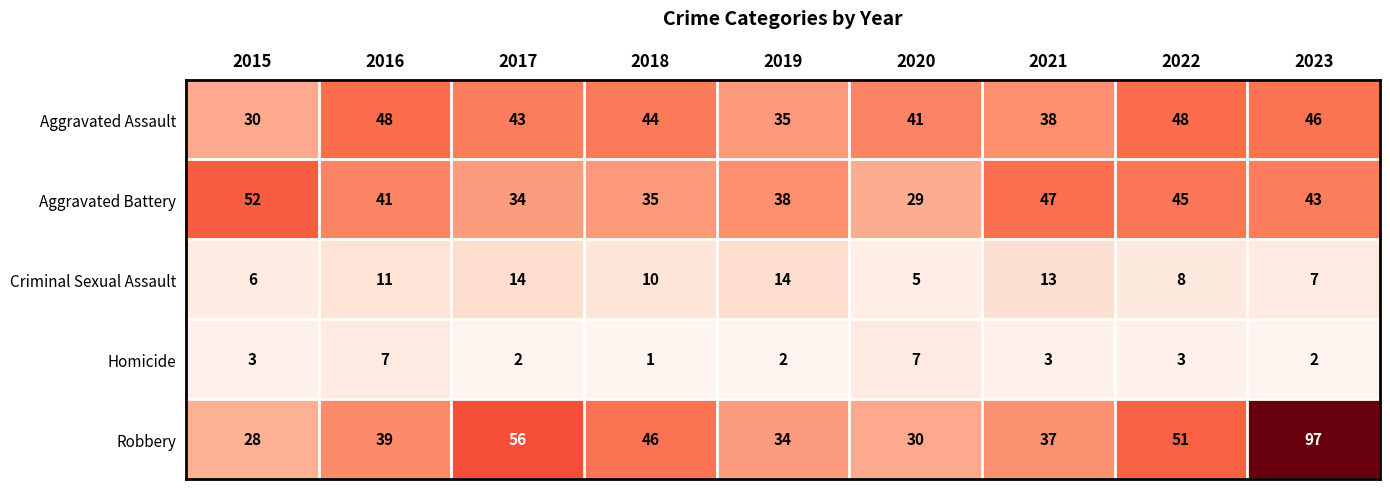

What is the difference between the maximum and minimum values in the Homicide series?

6